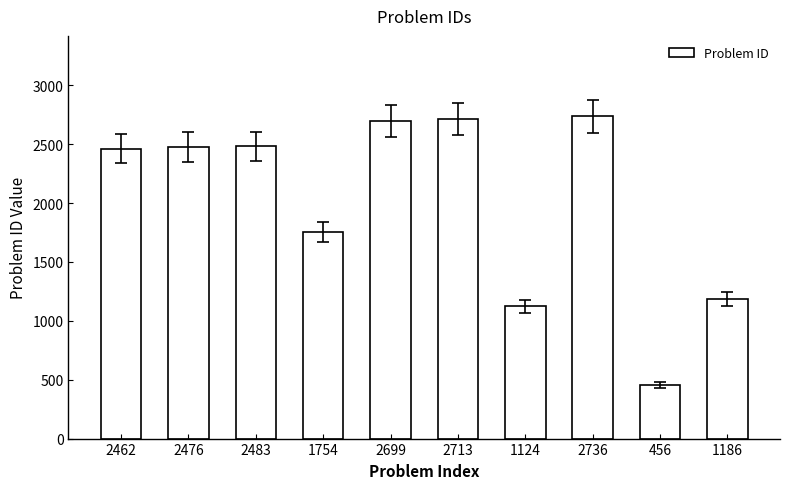

What is the average value?

2009